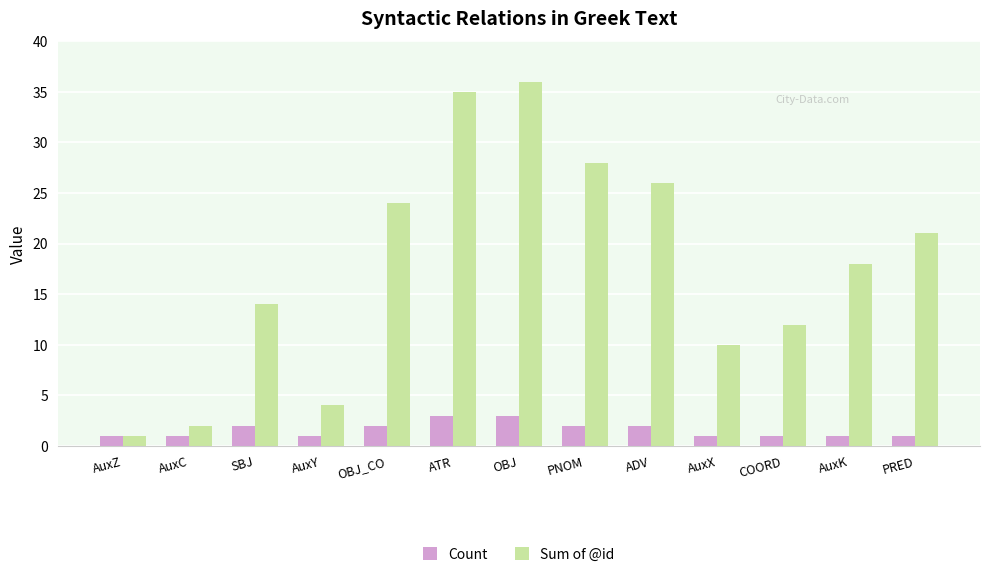

The Sum of @id series shows 4 at AuxY. True or false?

True